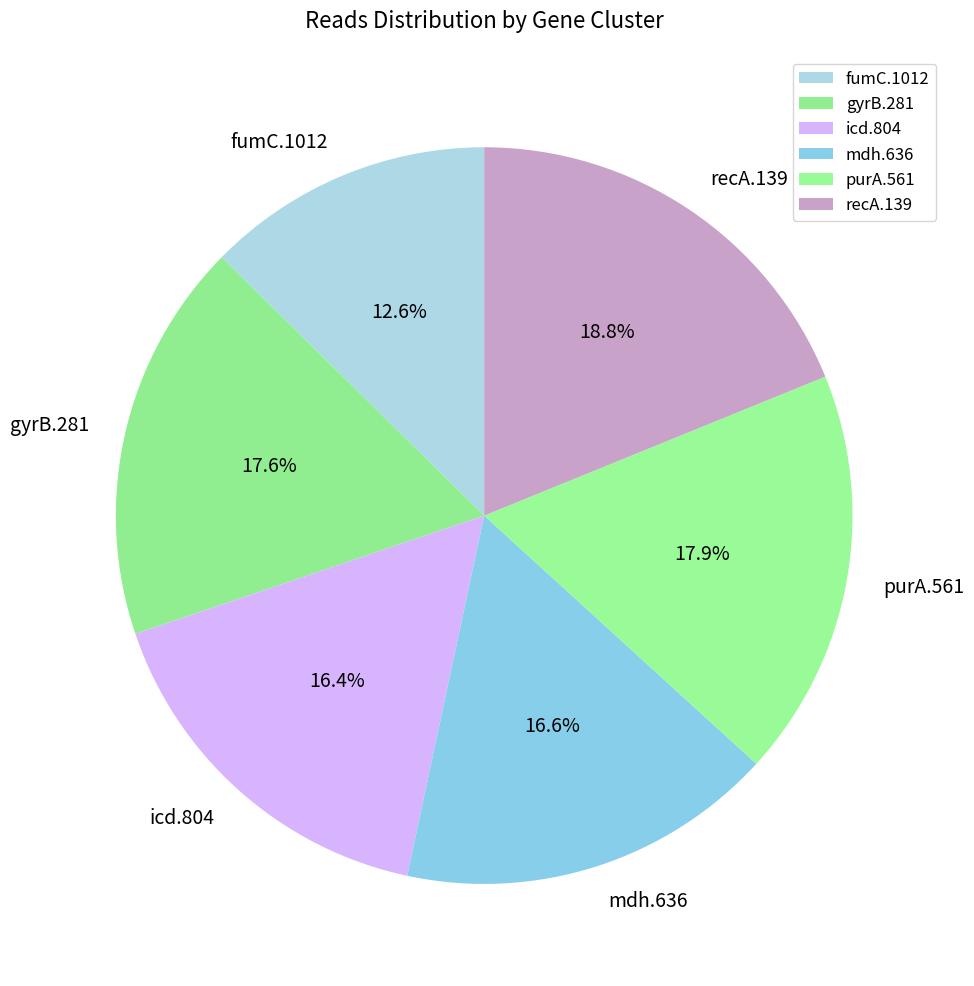

True or false: purA.561 accounts for 9% of the total.

False